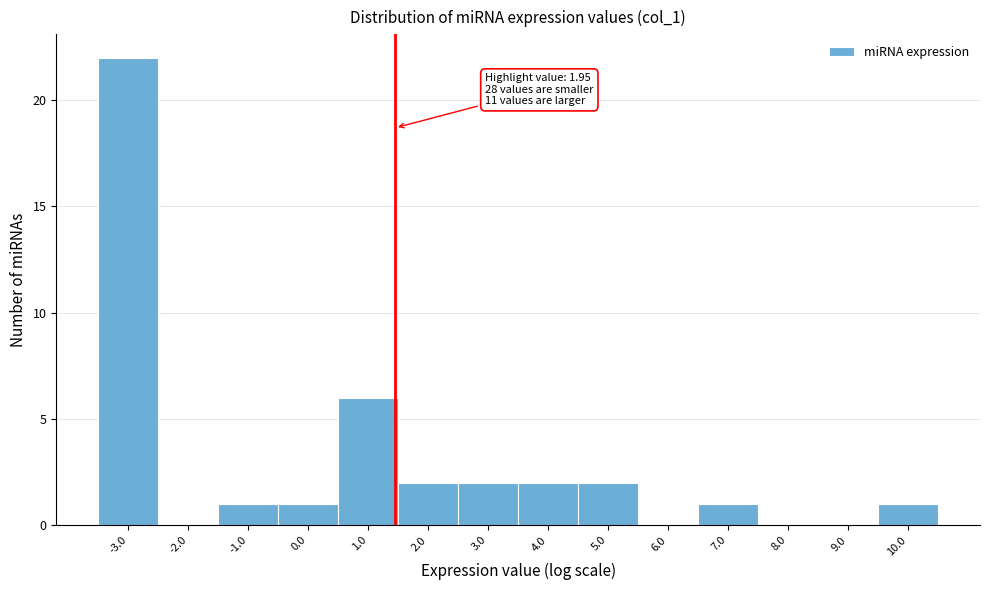

Reading left to right, transcribe all the data shown in this chart.

-3.0=22	-2.0=0	-1.0=1	0.0=1	1.0=6	2.0=2	3.0=2	4.0=2	5.0=2	6.0=0	7.0=1	8.0=0	9.0=0	10.0=1